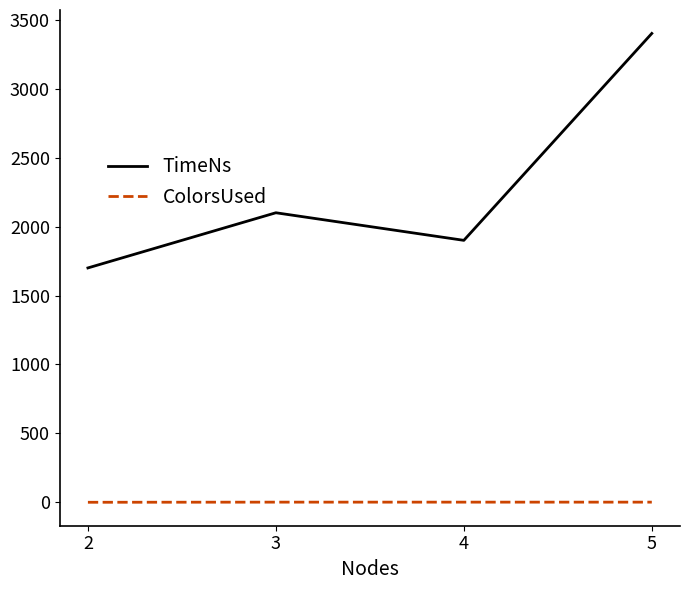

True or false: TimeNs and ColorsUsed cross at least once.

False